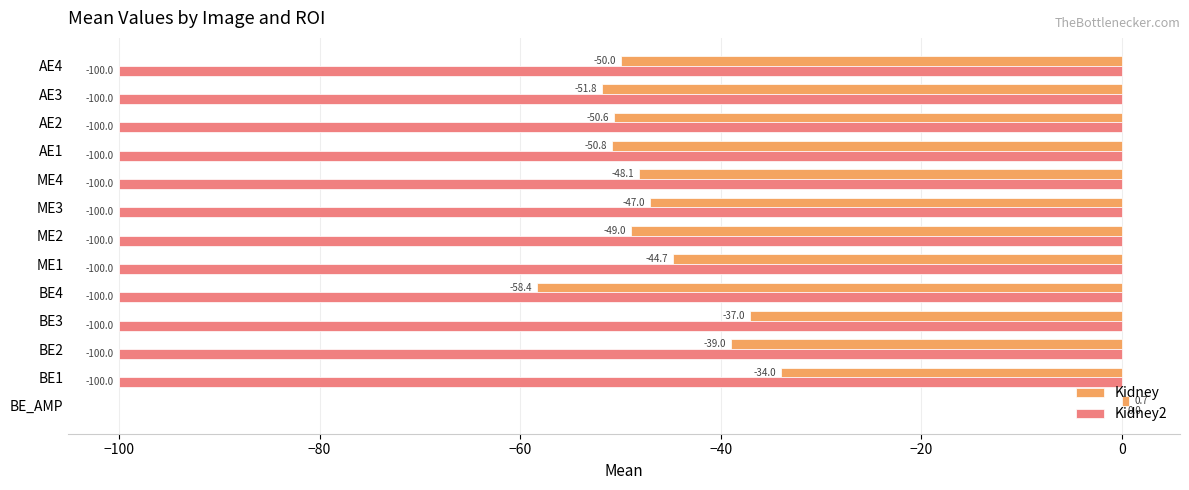

Count the number of categories in the chart.

13